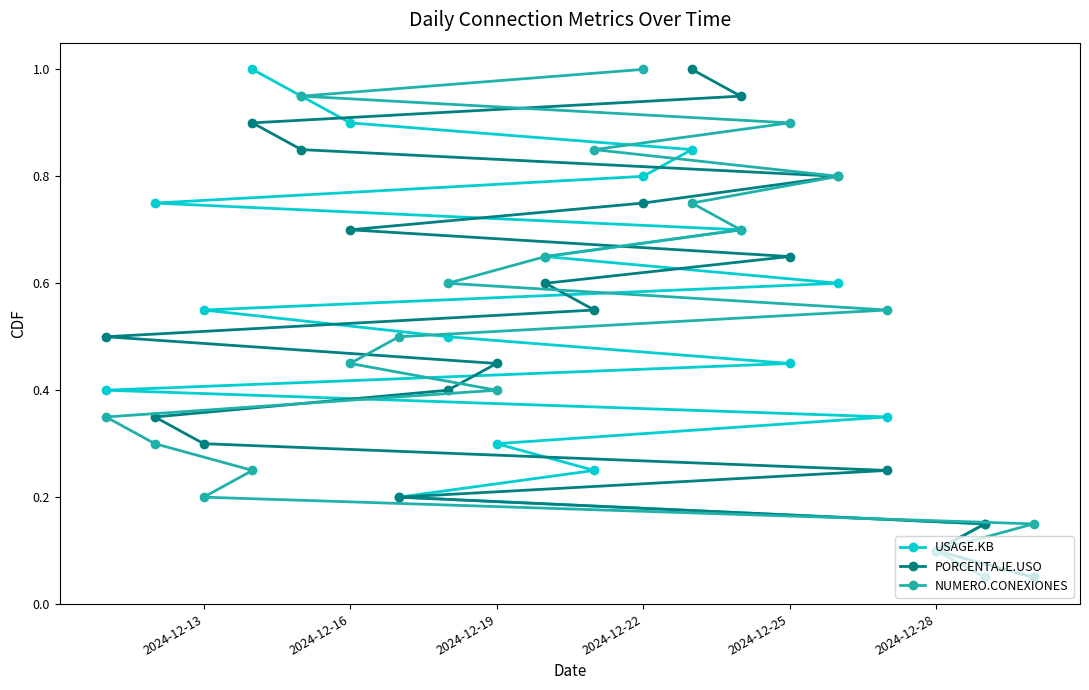

The value of USAGE.KB at 2024-12-19 is 0.5. True or false?

False